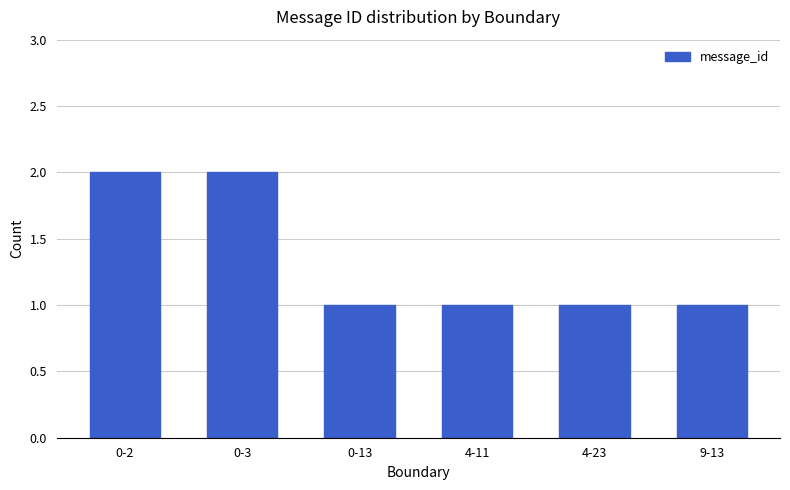

What is the ratio of the value at 9-13 to the value at 0-2?

0.5